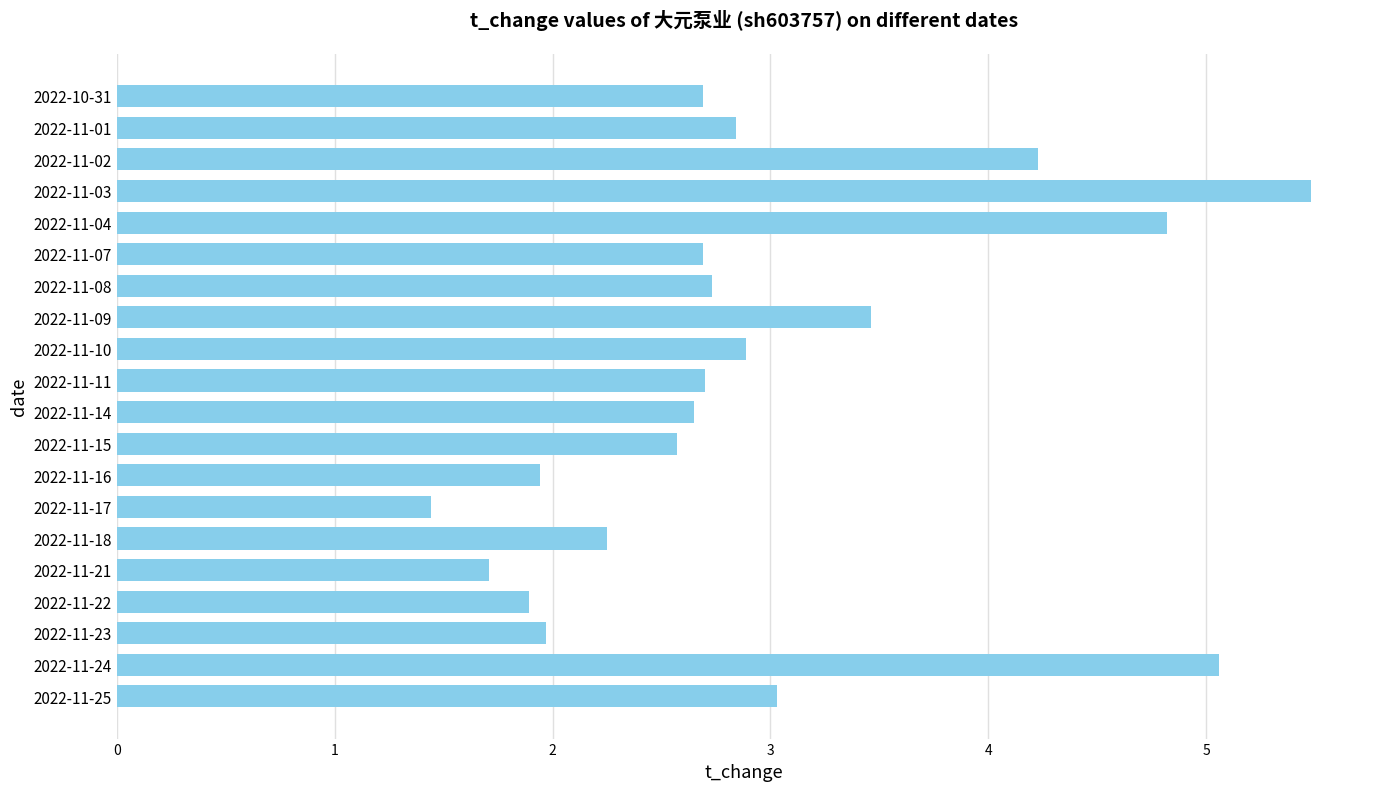

Approximately how many times larger is the value at 2022-11-22 compared to 2022-11-17?

1.3